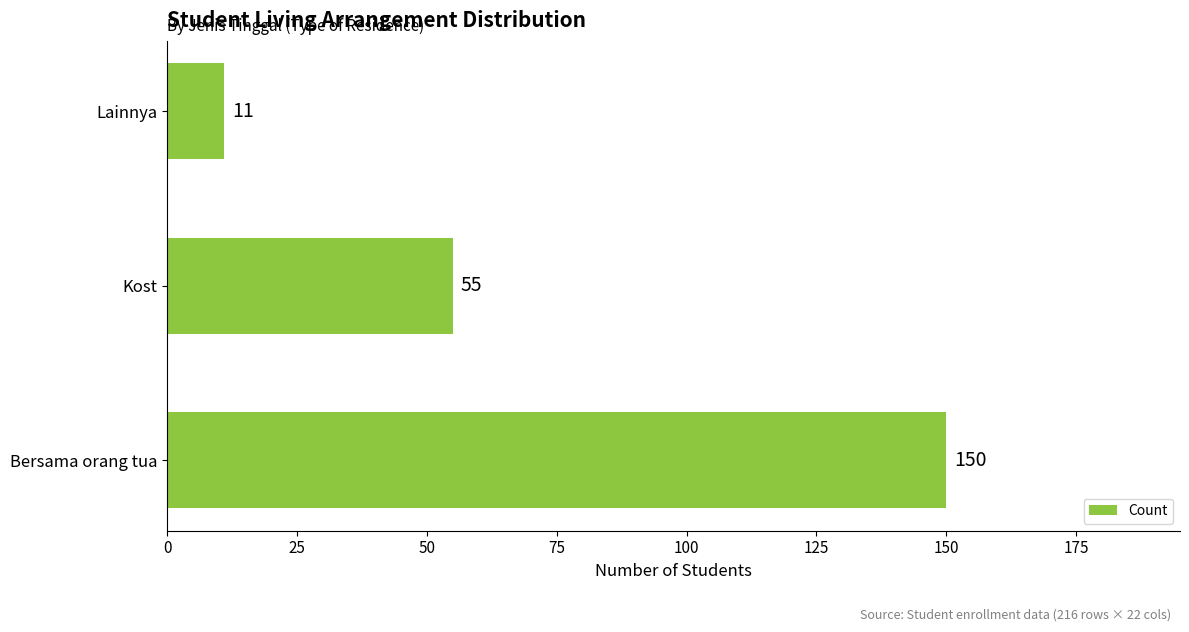

Count the values in the range 11 to 150.

3